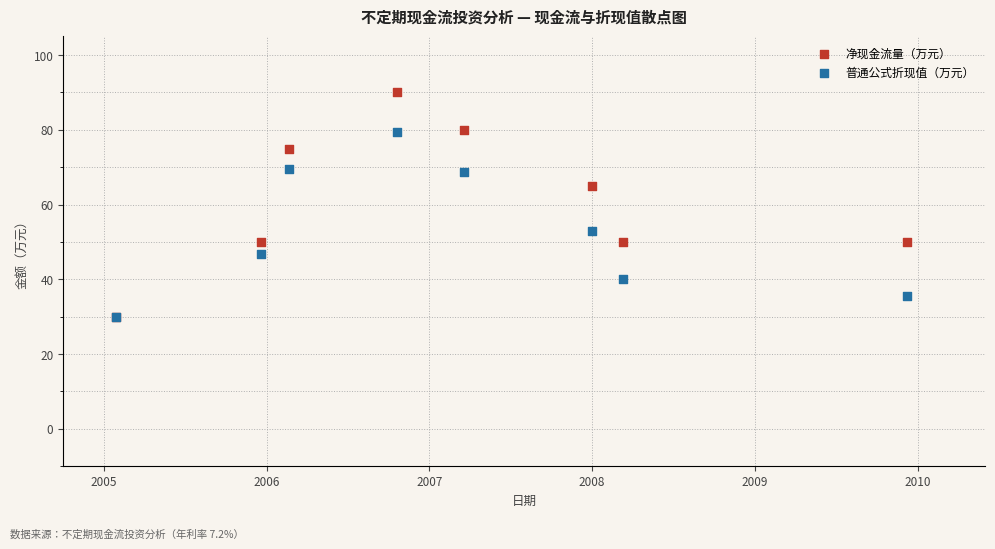

In the 净现金流量（万元） series, what Y value is closest to 60?

65.0